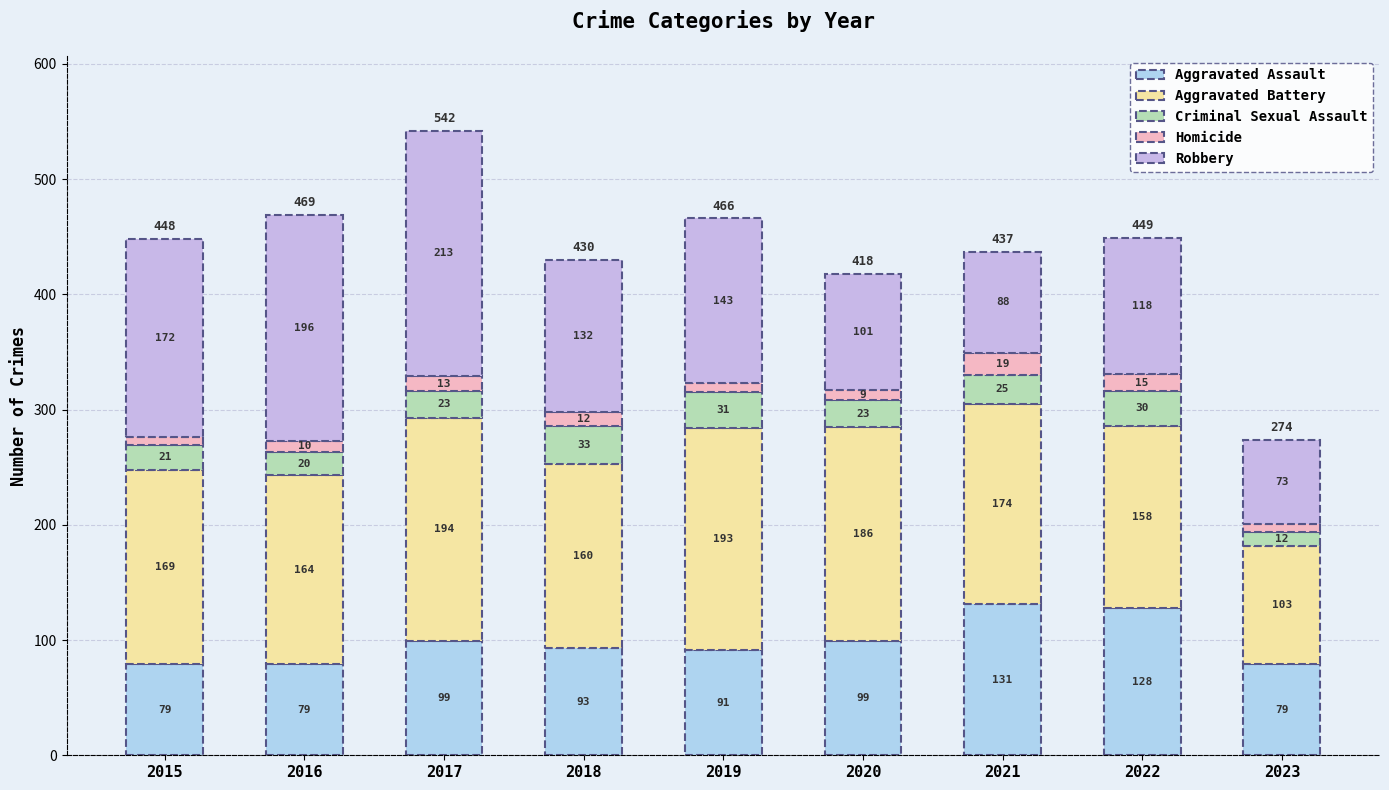

Does the chart contain any negative values?

No